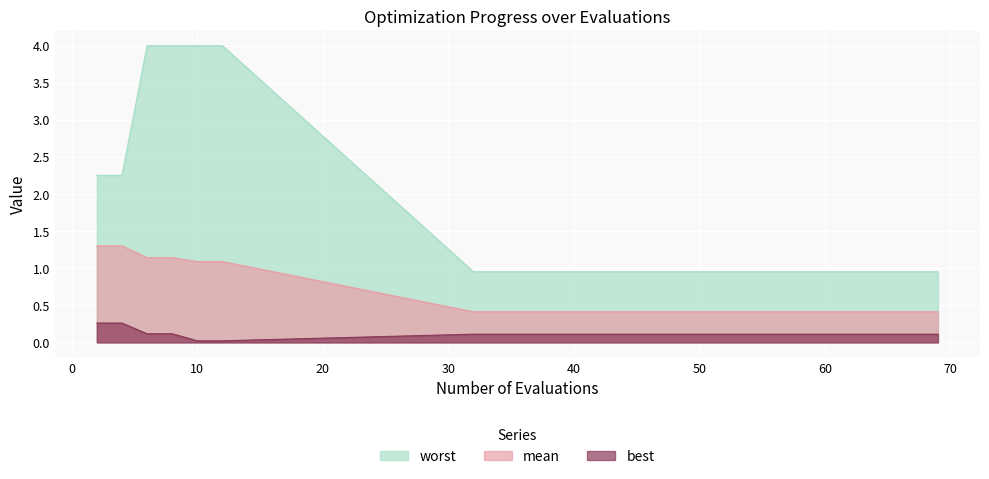

Is the value of best at 4 greater than the value of mean at 32?

No